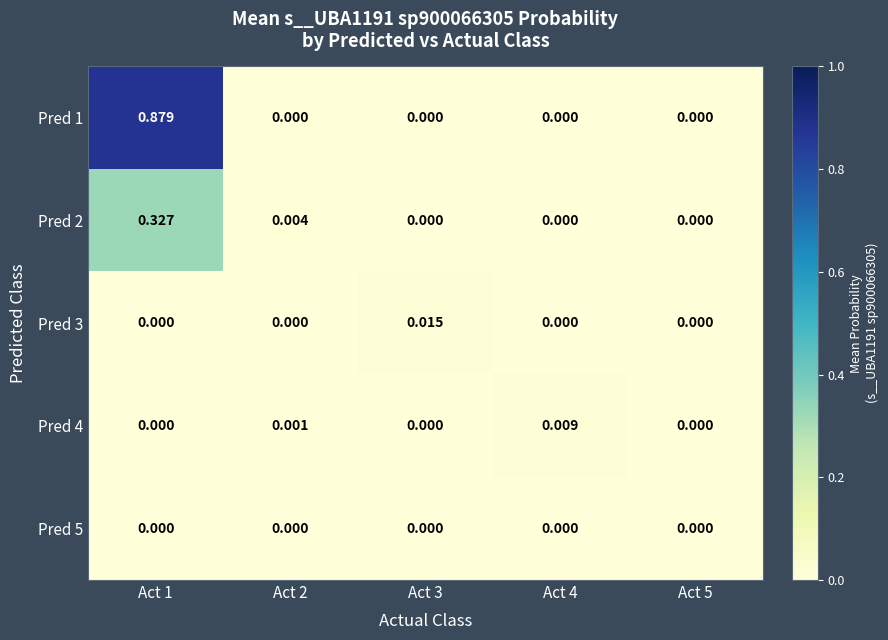

Between Act 2 and Act 3, which series saw the biggest shift?

Pred 3